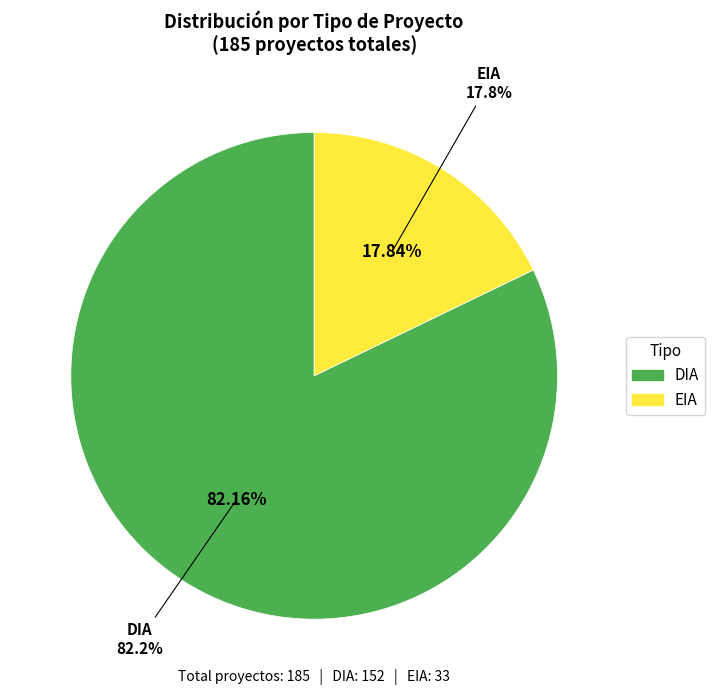

Which slice is the smallest?

EIA